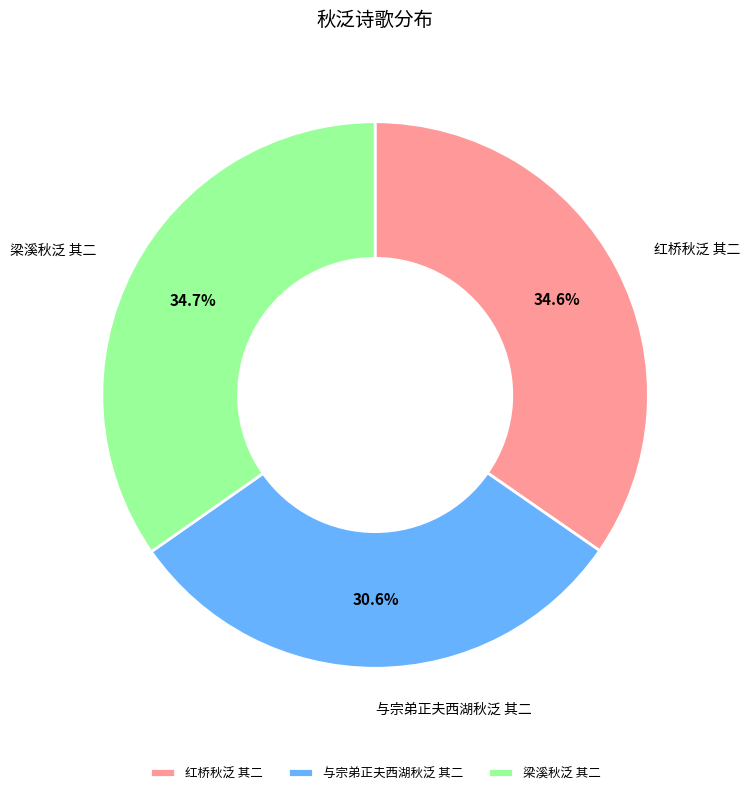

Which has a higher value, 梁溪秋泛 其二 or 与宗弟正夫西湖秋泛 其二?

梁溪秋泛 其二